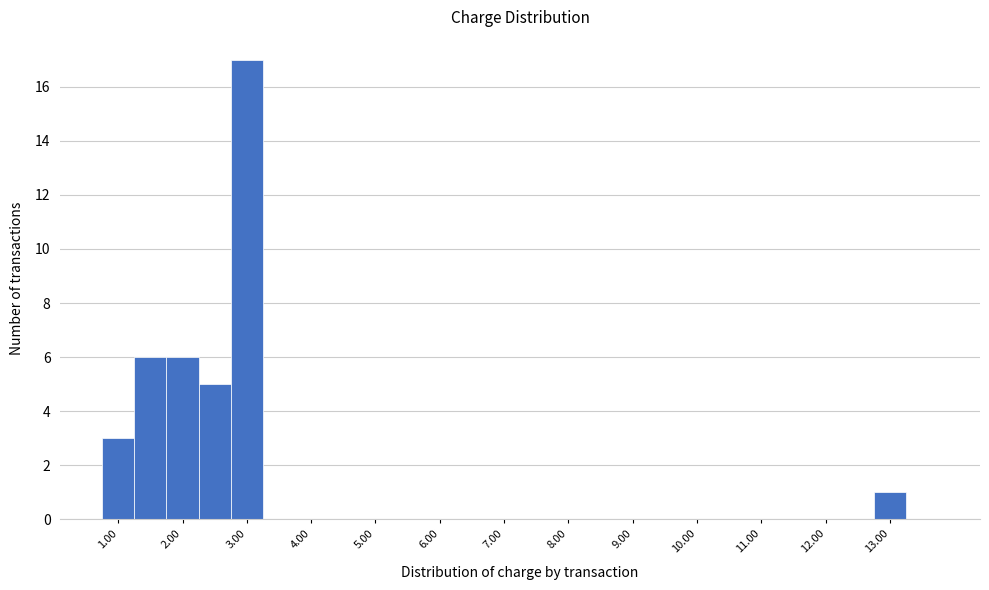

Reading left to right, transcribe this chart: for each bar, give the range it covers on the x-axis and its height. Neither the bar edges nor the heights are printed on the chart, so give them approximately, as read against the axes.

0.75 to 1.25: 3
1.25 to 1.75: 6
1.75 to 2.25: 6
2.25 to 2.75: 5
2.75 to 3.25: 17
3.25 to 3.75: 0
3.75 to 4.25: 0
4.25 to 4.75: 0
4.75 to 5.25: 0
5.25 to 5.75: 0
5.75 to 6.25: 0
6.25 to 6.75: 0
6.75 to 7.25: 0
7.25 to 7.75: 0
7.75 to 8.25: 0
8.25 to 8.75: 0
8.75 to 9.25: 0
9.25 to 9.75: 0
9.75 to 10.25: 0
10.25 to 10.75: 0
10.75 to 11.25: 0
11.25 to 11.75: 0
11.75 to 12.25: 0
12.25 to 12.75: 0
12.75 to 13.25: 1
13.25 to 13.75: 0